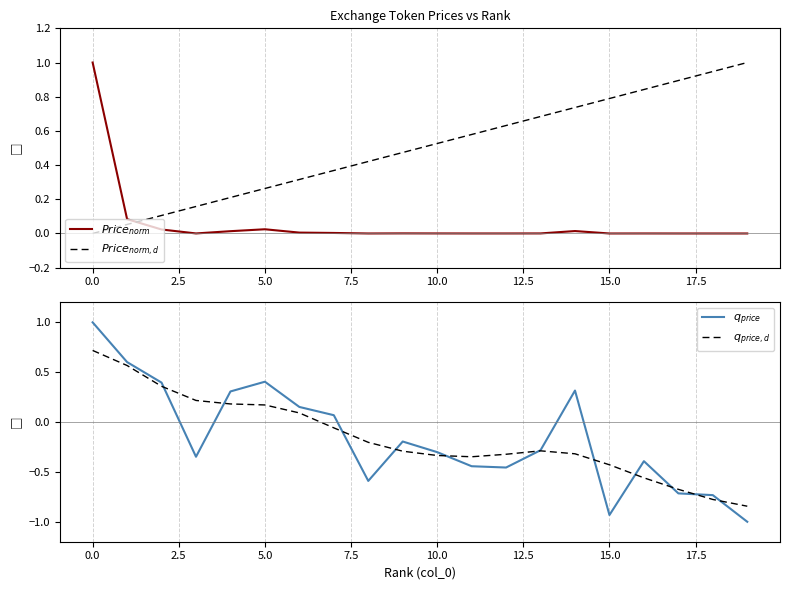

The value of $Price_{norm,d}$ at 7.5 is 0.3. True or false?

False